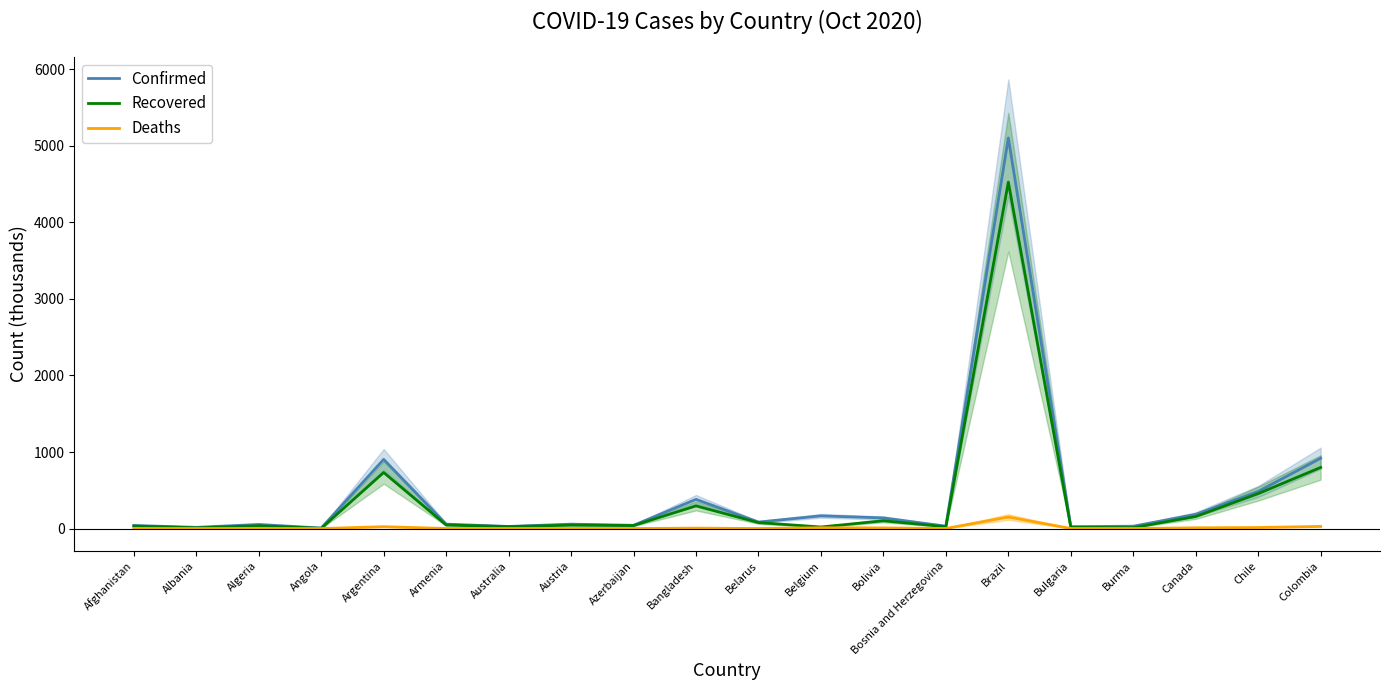

Rank the series by their maximum value, from lowest to highest.

Deaths, Recovered, Confirmed